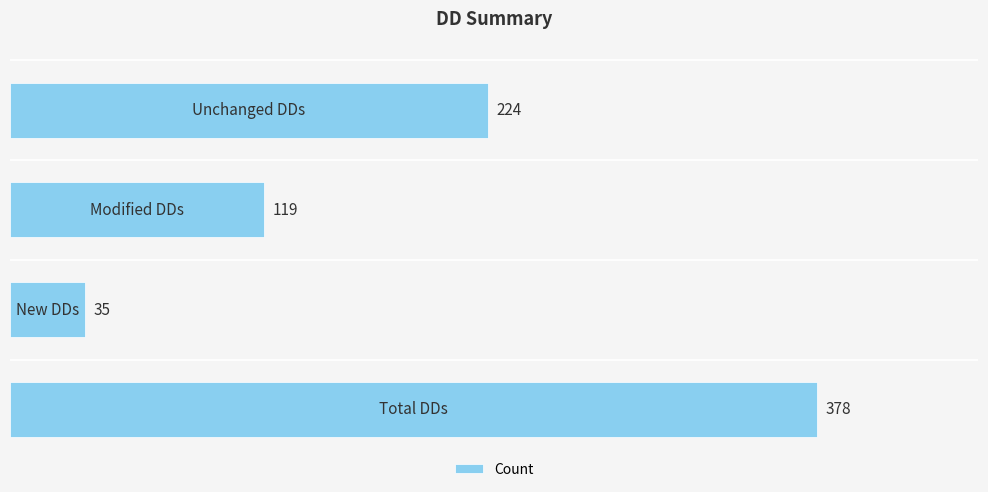

What is the value of the 4th bar from the top?

378